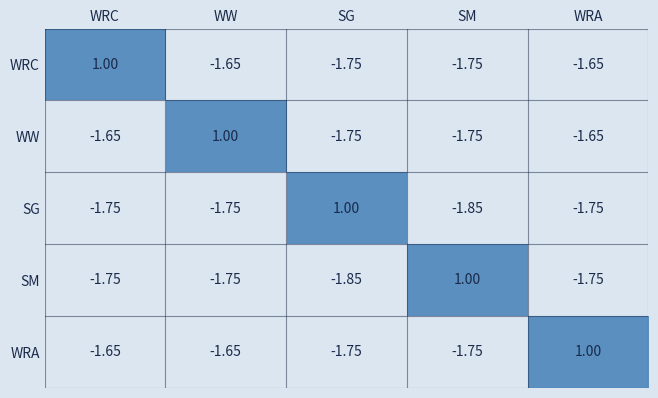

At which label is WW closest to 0?

WW